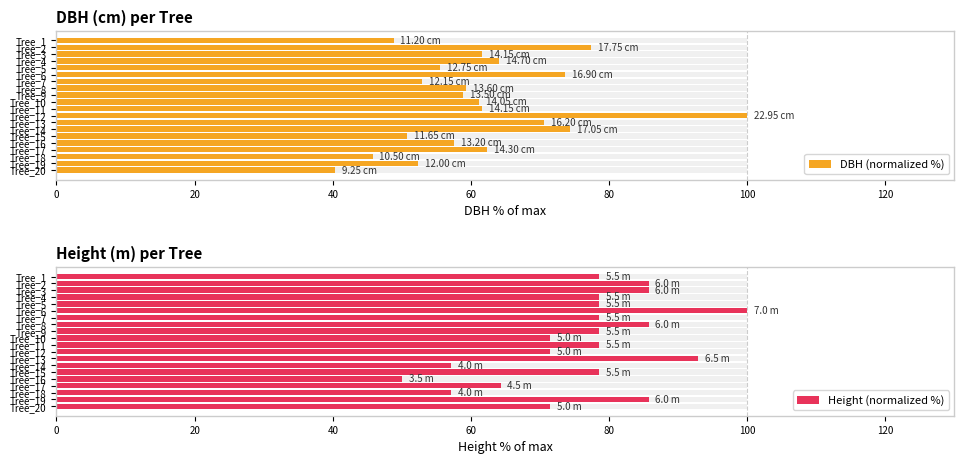

What is the minimum value for DBH (normalized %)?

40.3